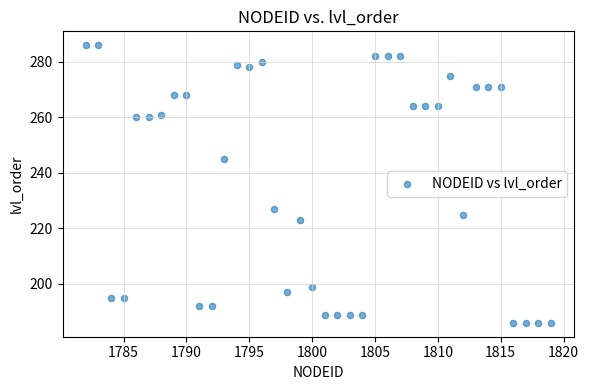

What is the range of X values (max minus min)?

37